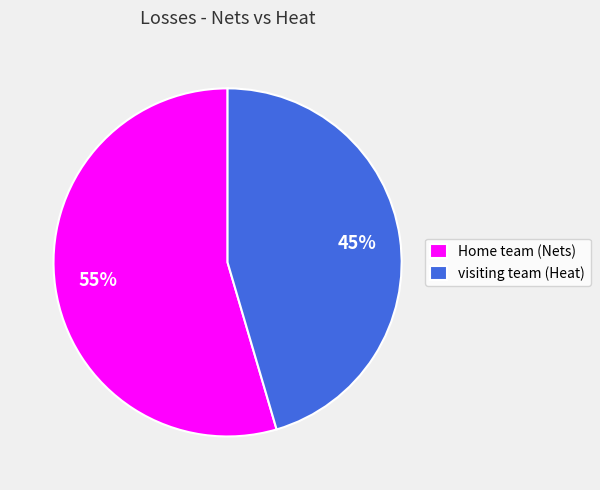

To the nearest percent, what is the average slice percentage?

50%